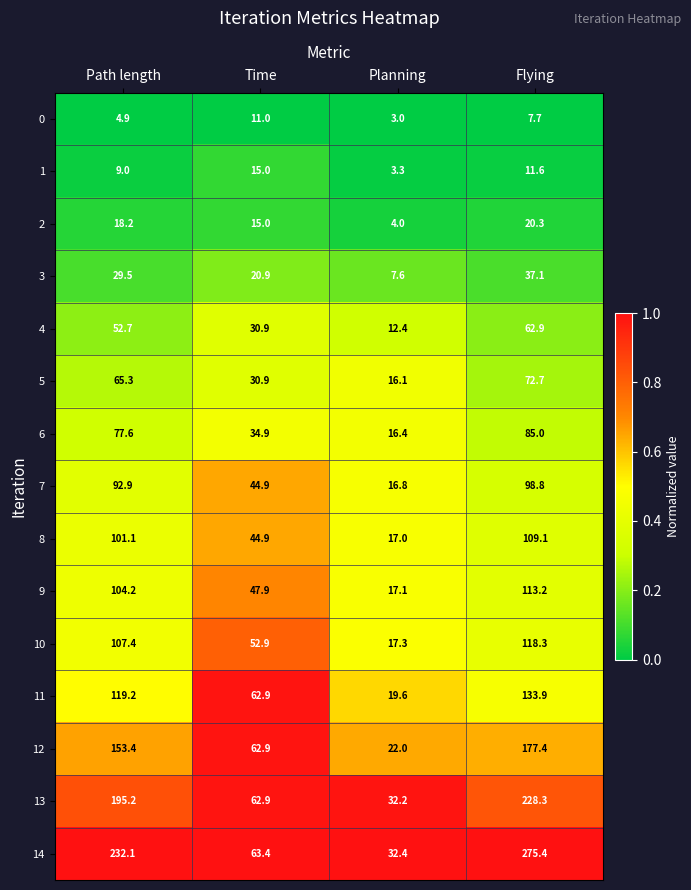

What is the greatest value displayed?

275.4